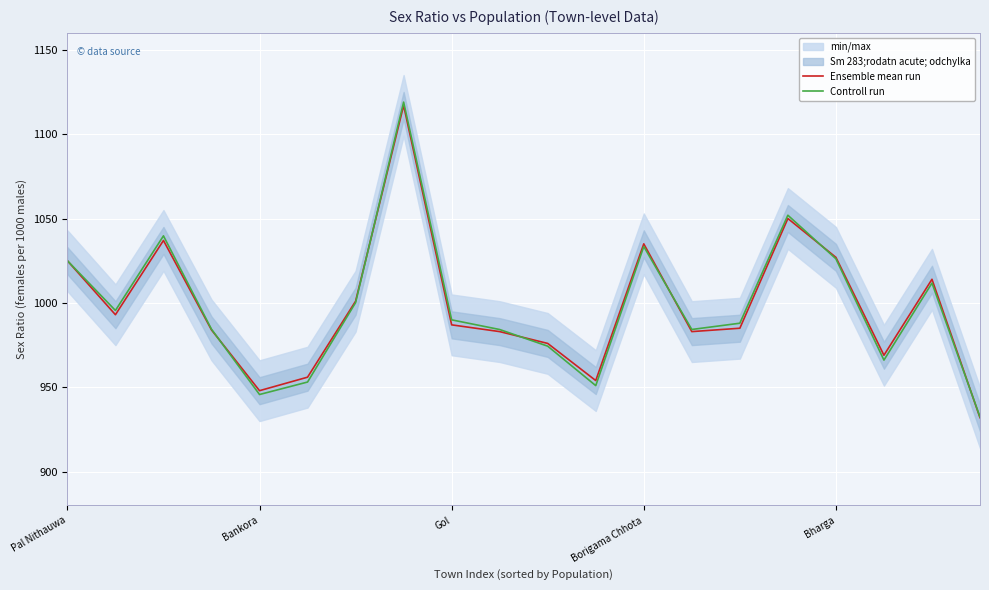

Which category has the highest value in the Ensemble mean run series?

7